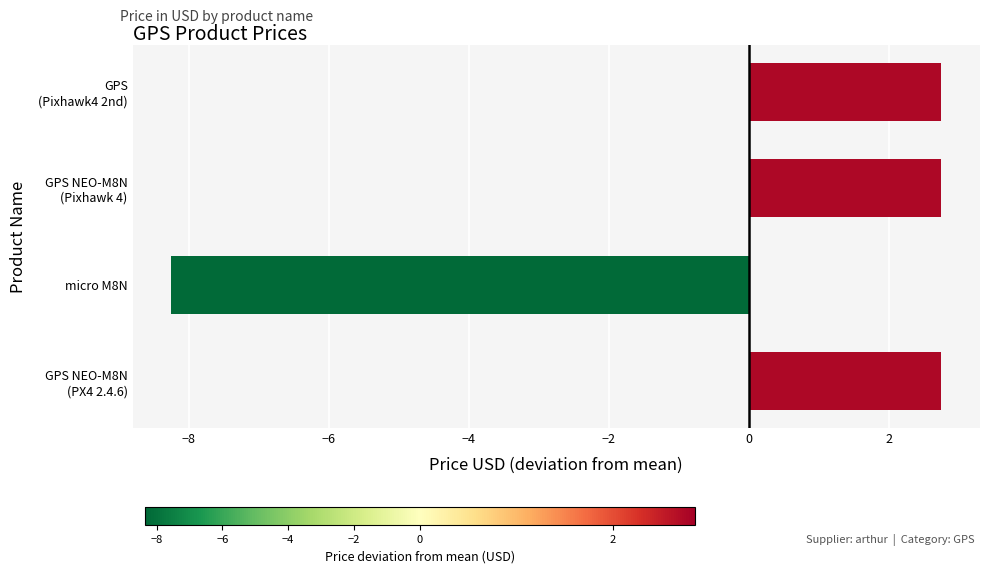

Reading bottom to top, transcribe all the data shown in this chart.

2.8	-8.2	2.8	2.8